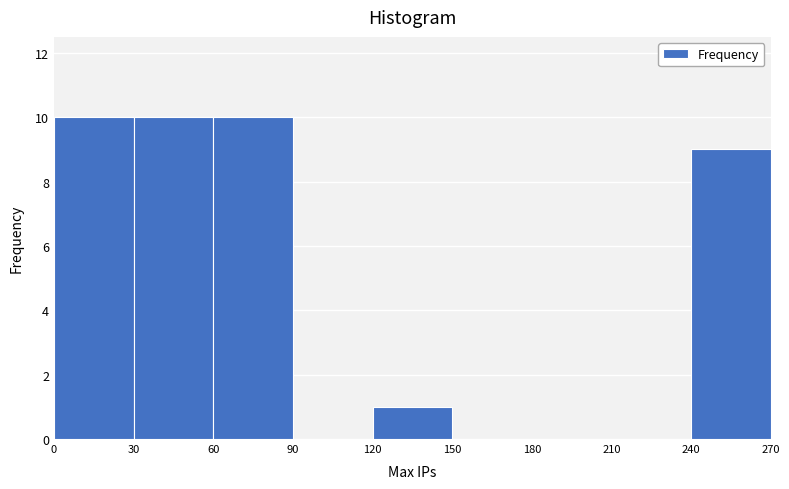

Reading left to right, transcribe this chart: for each bar, give the range it covers on the x-axis and its height. The values are not printed on the chart, so give them approximately, as read against the axis.

0 to 30: 10
30 to 60: 10
60 to 90: 10
90 to 120: 0
120 to 150: 1
150 to 180: 0
180 to 210: 0
210 to 240: 0
240 to 270: 9